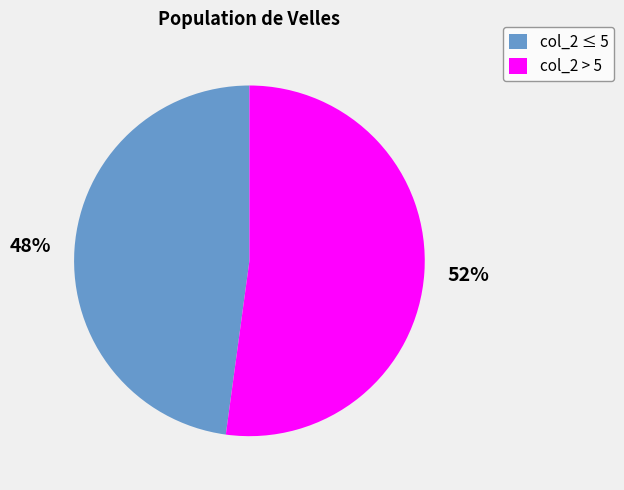

How many slices are in this pie chart?

2